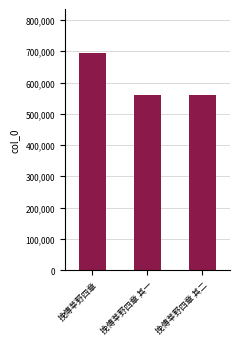

What is the label of the 3rd bar from the right?

挽傅莘野四章